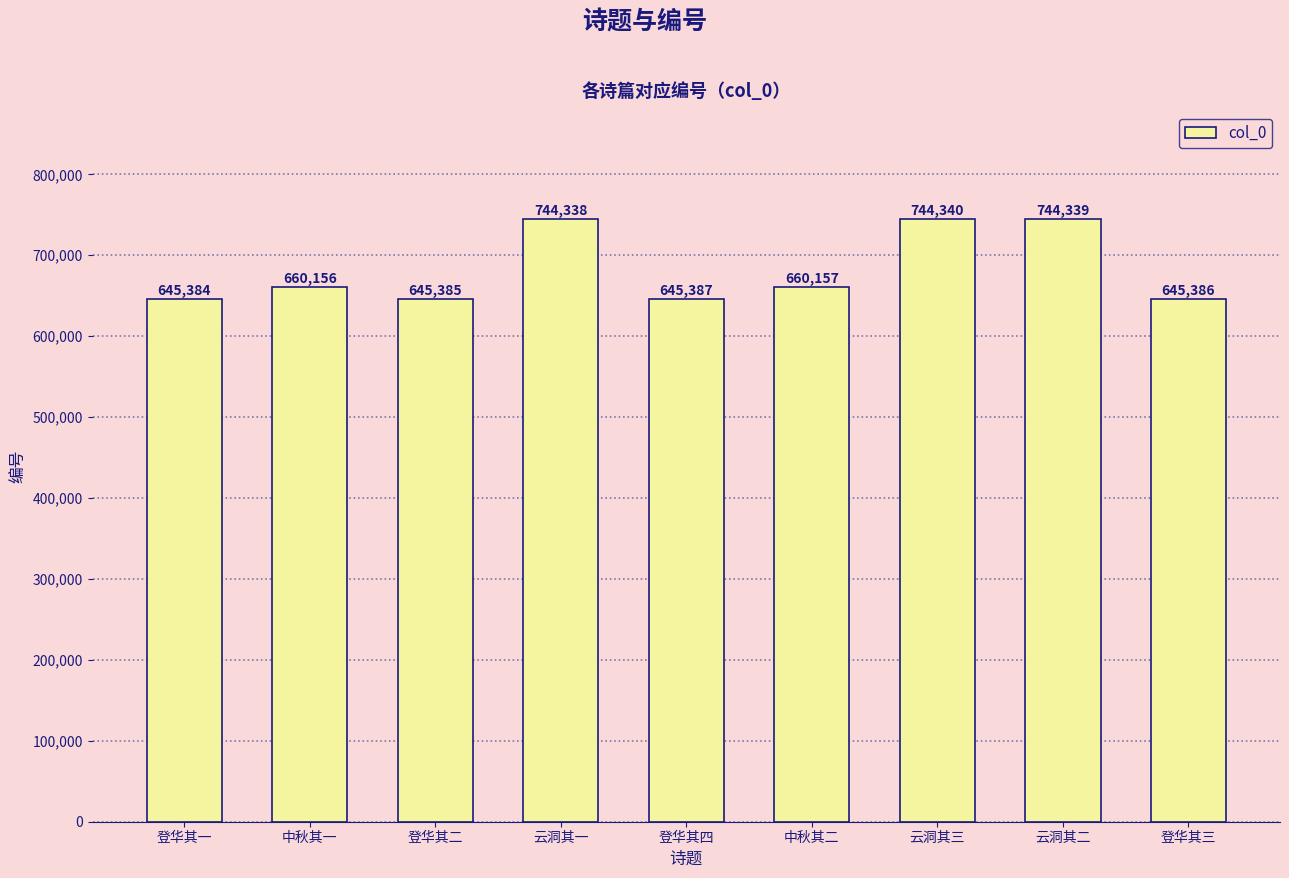

What is the sum of the values at 登华其三 and 云洞其二?

1389725